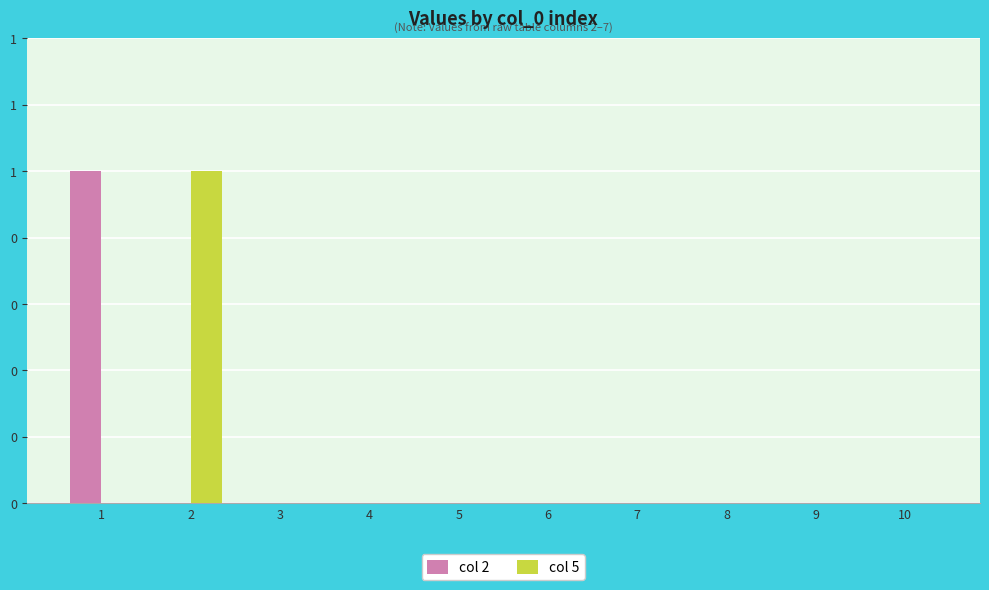

List the labels in order of col 2 value, largest first.

1, 2, 3, 4, 5, 6, 7, 8, 9, 10